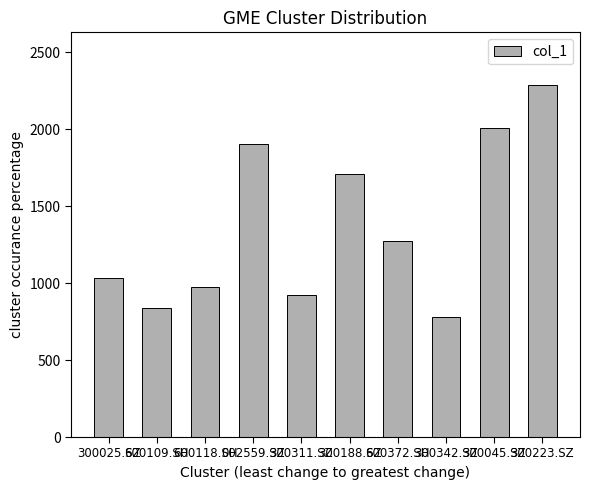

What is the label of the 4th bar from the right?

600372.SH